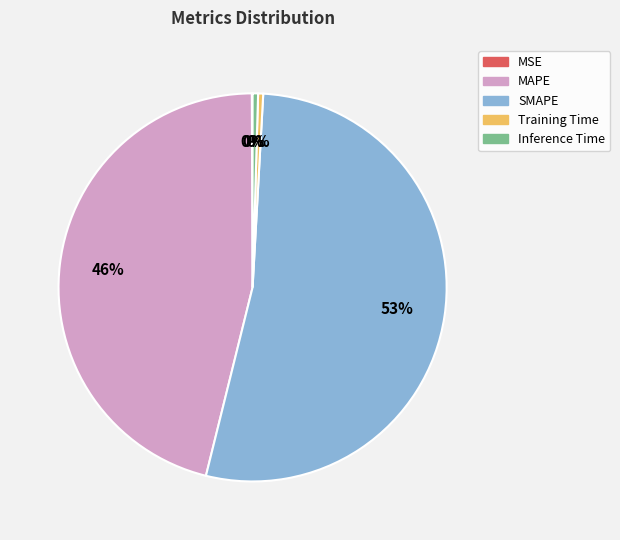

To the nearest percent, what portion does MAPE represent?

46%